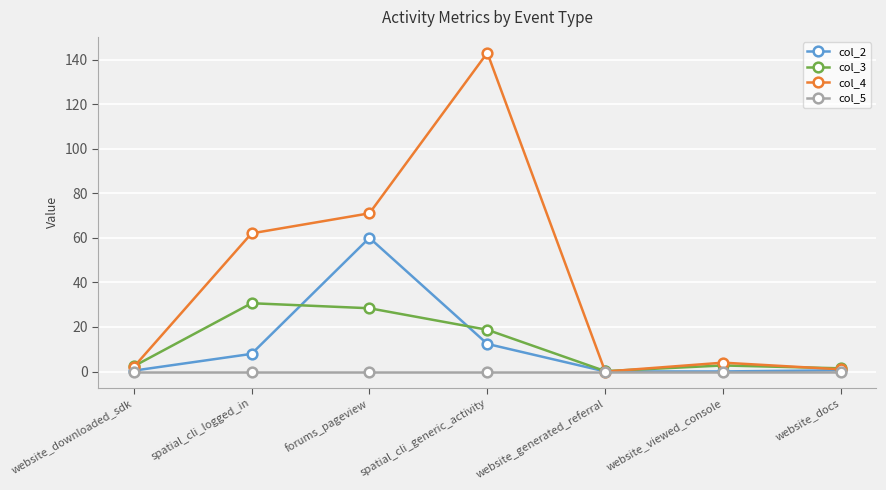

What is the maximum value for col_2?

60.0